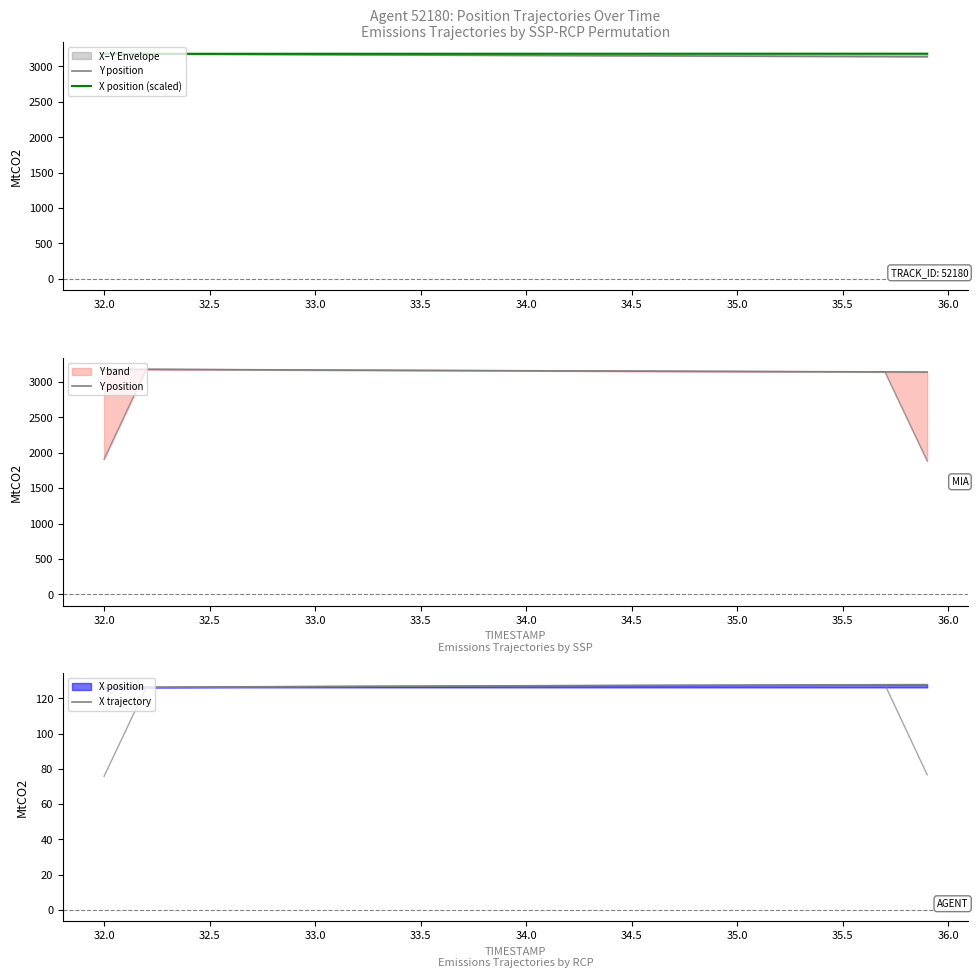

Read the X position (scaled) value at 33.0.

3178.2